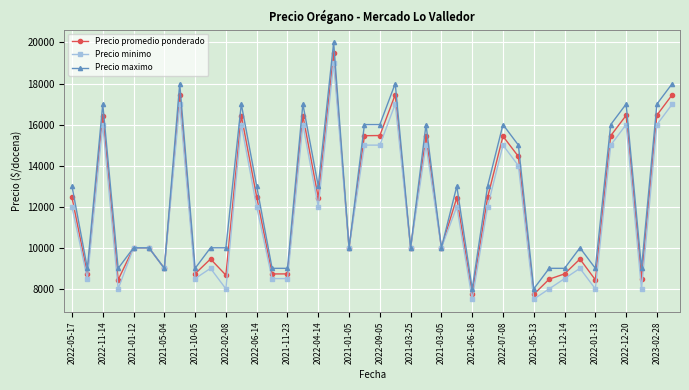

What is the maximum value shown in the chart?

20000